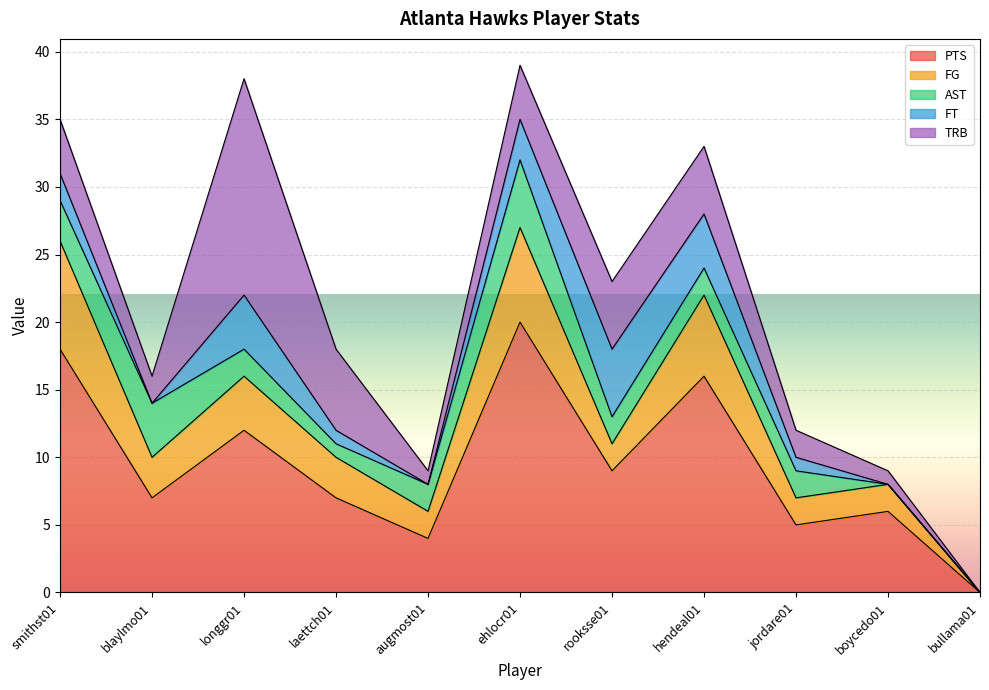

Where is the first local maximum for AST?

blaylmo01